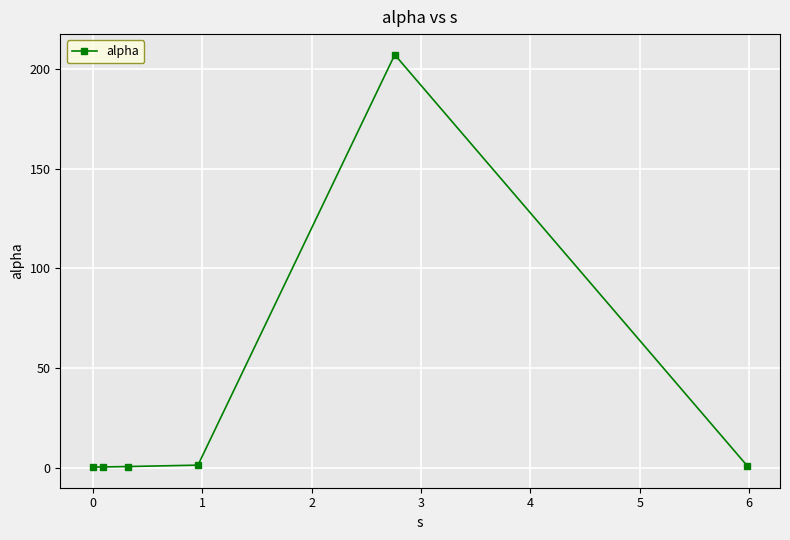

What is the value of the 5th point from the left?

207.1